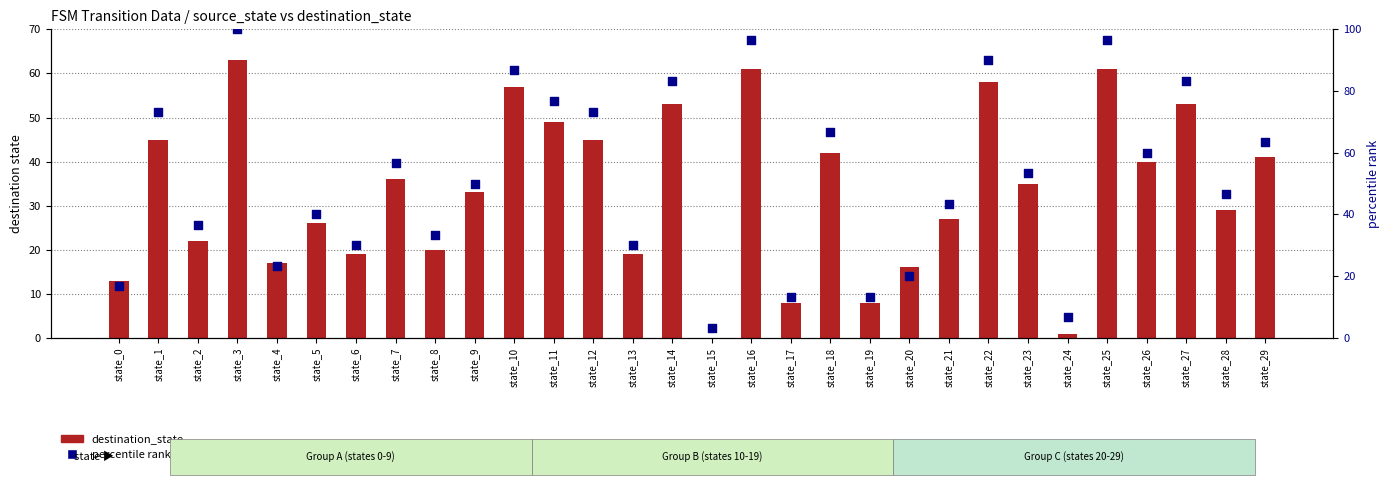

Is the value of percentile rank within sample at state_8 greater than the value of destination_state at state_22?

No